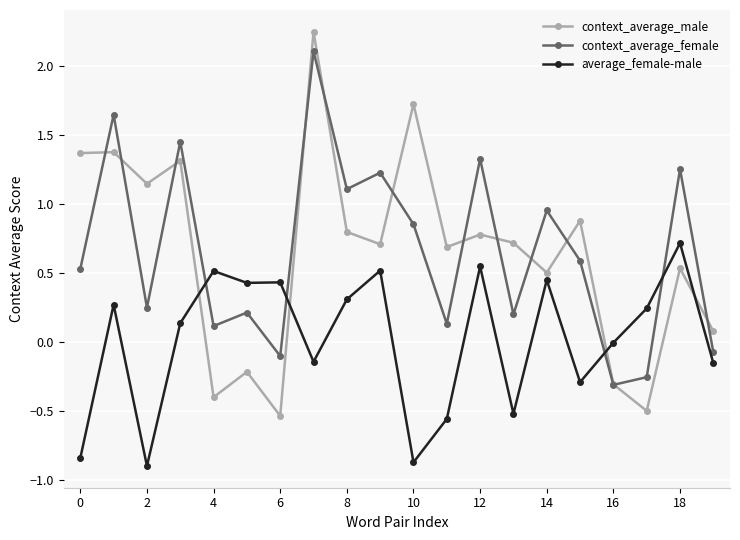

How many times do context_average_female and context_average_male cross each other?

12